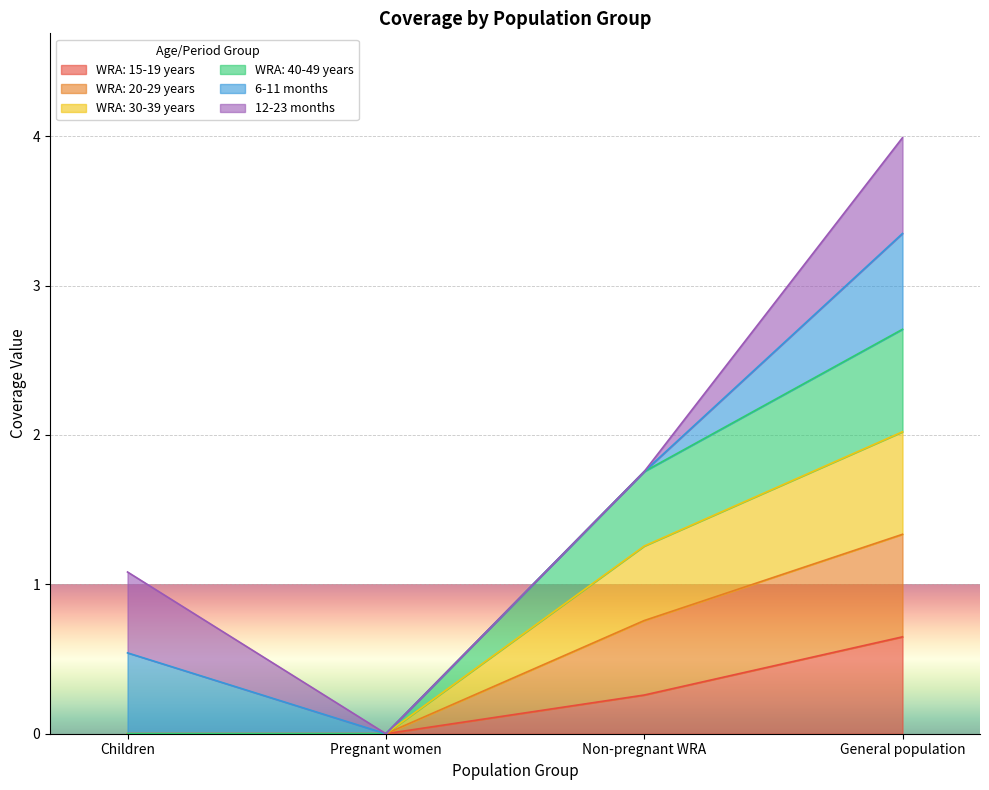

How many data points in WRA: 40-49 years are above 0?

2